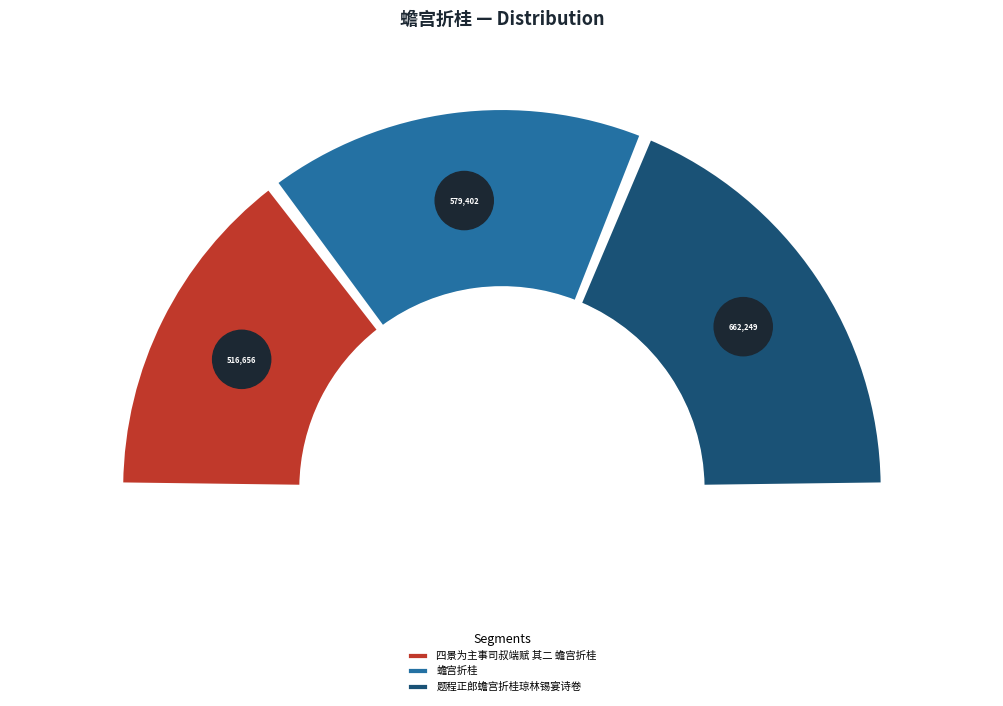

Which category has the smallest portion of the pie?

四景为主事司叔端赋 其二 蟾宫折桂